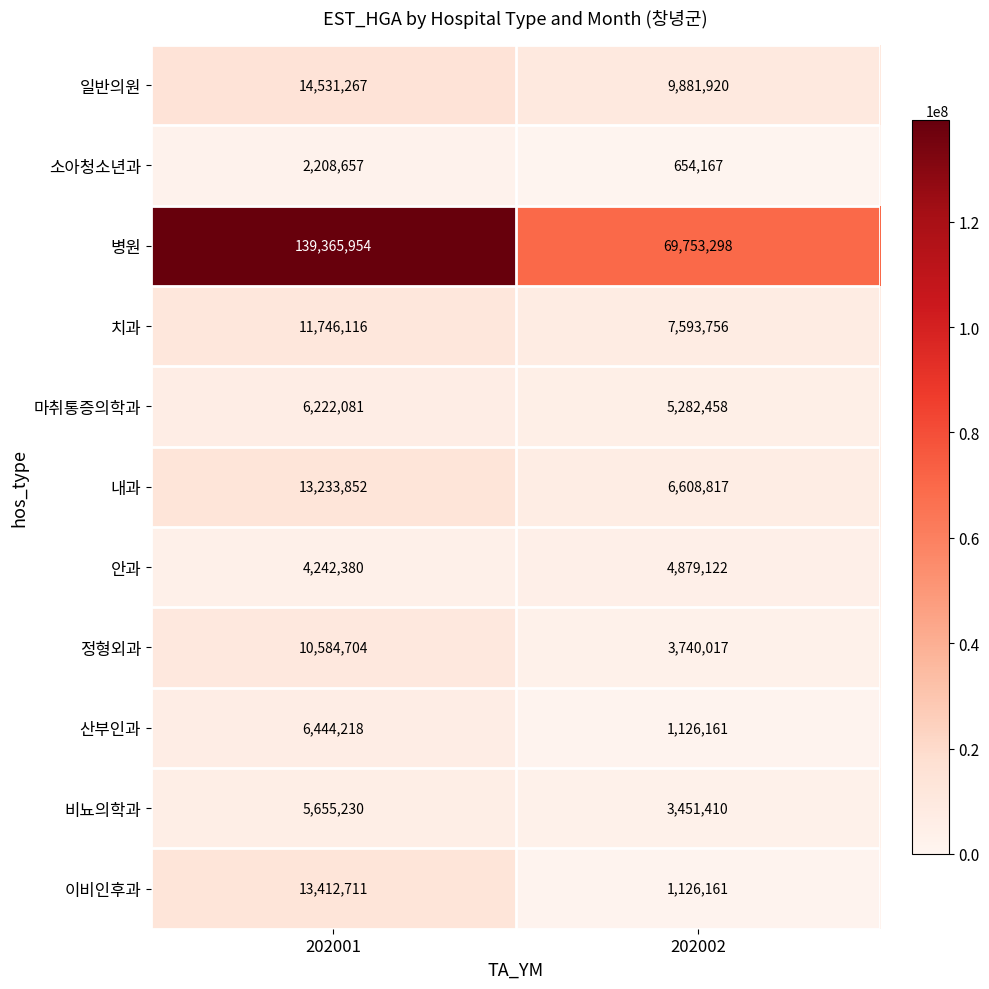

Which series has the largest total across all categories?

병원